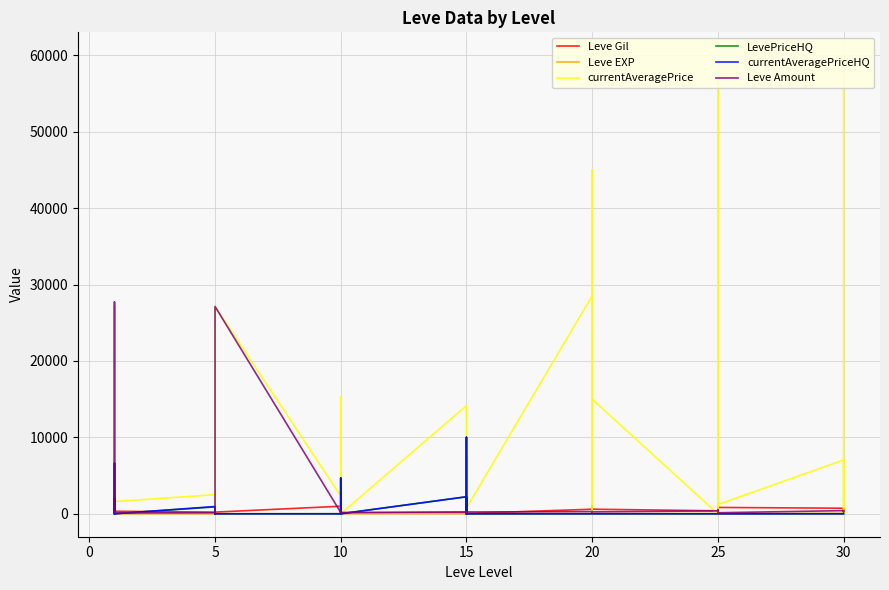

What is the value of the Leve Gil point at the 36th from the left?

220